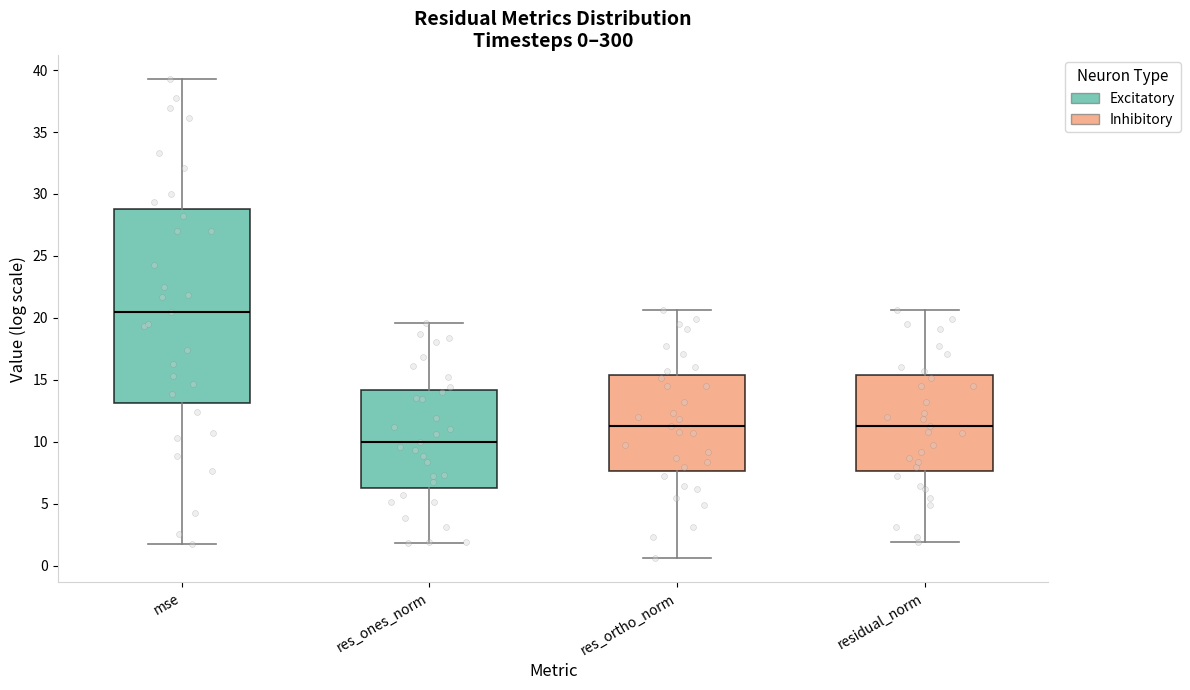

Which box has the lowest median line?

res_ones_norm